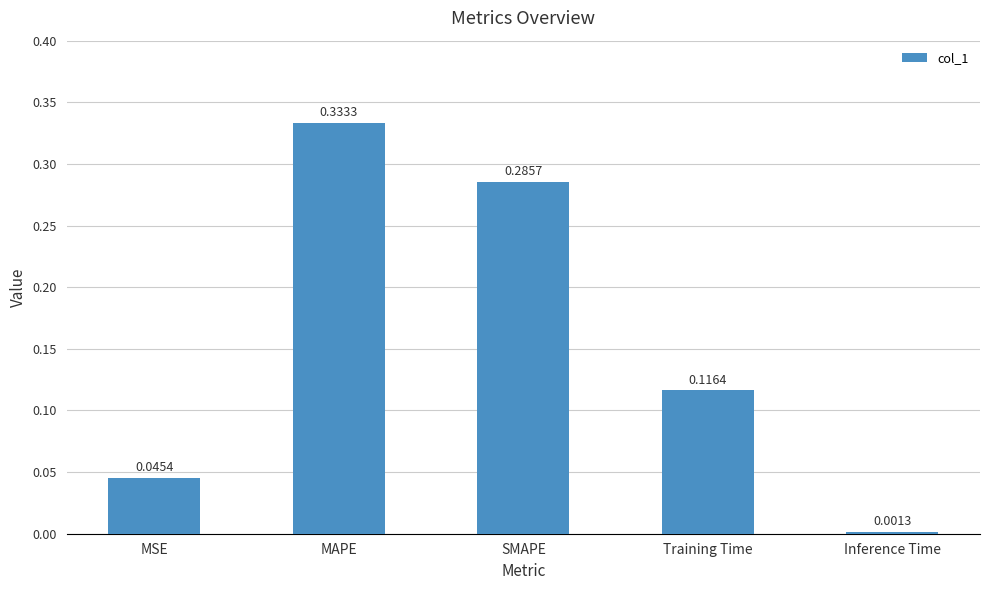

What is the sum of all values?

0.8